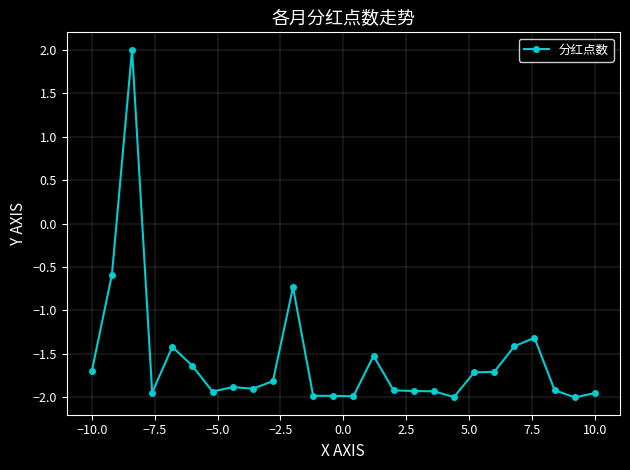

What is the difference between the maximum and minimum values?

4.0